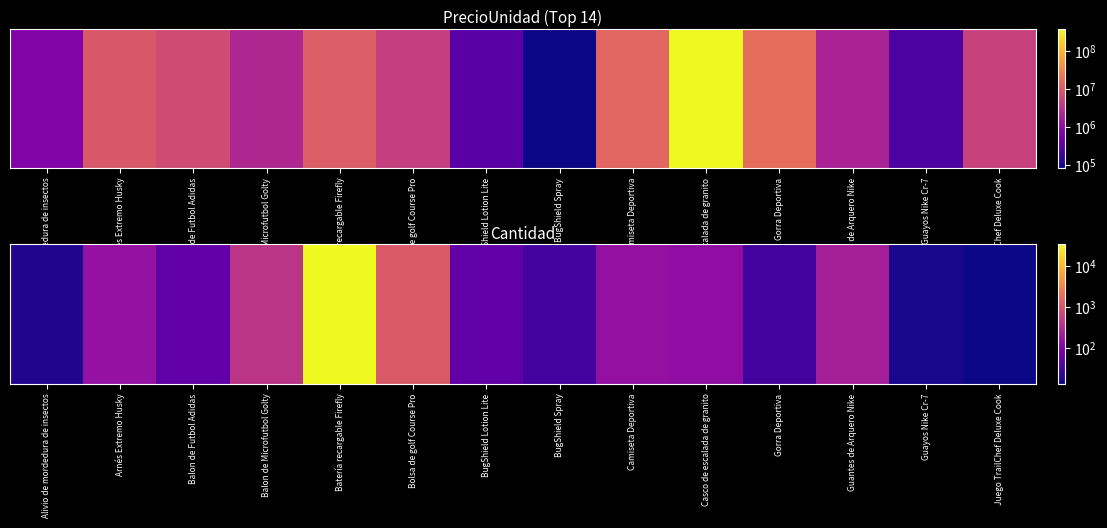

Between Alivio de mordedura de insectos and Guayos Nike Cr-7, which is larger?

Alivio de mordedura de insectos